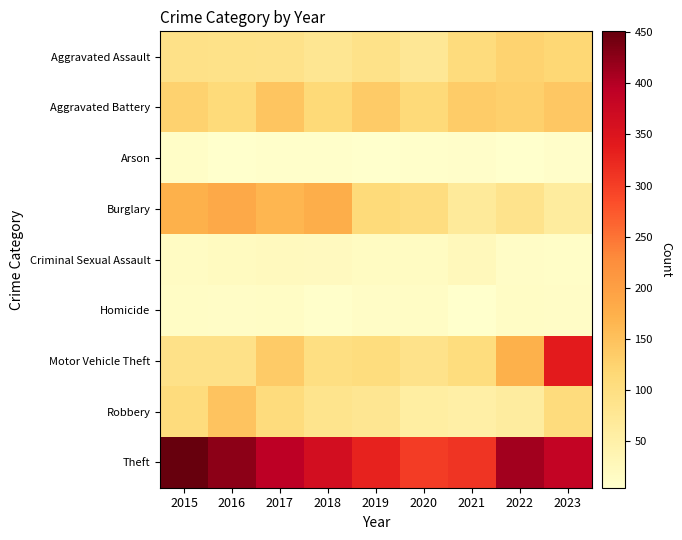

Which series has the largest total across all categories?

Theft